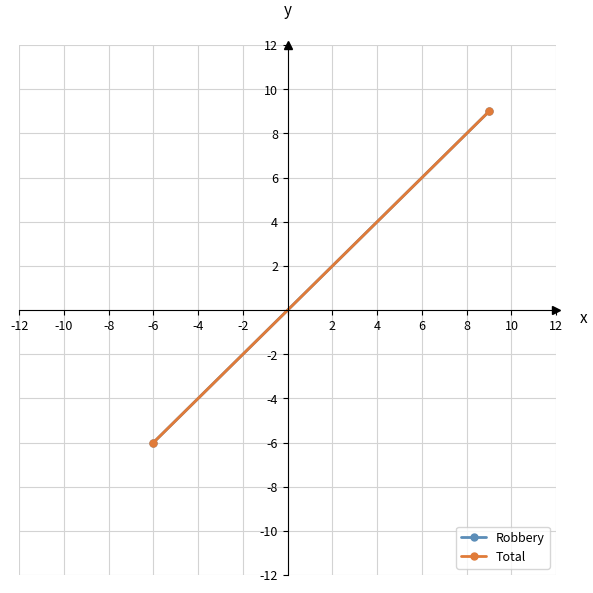

Rank the series by their maximum value, from highest to lowest.

Robbery, Total